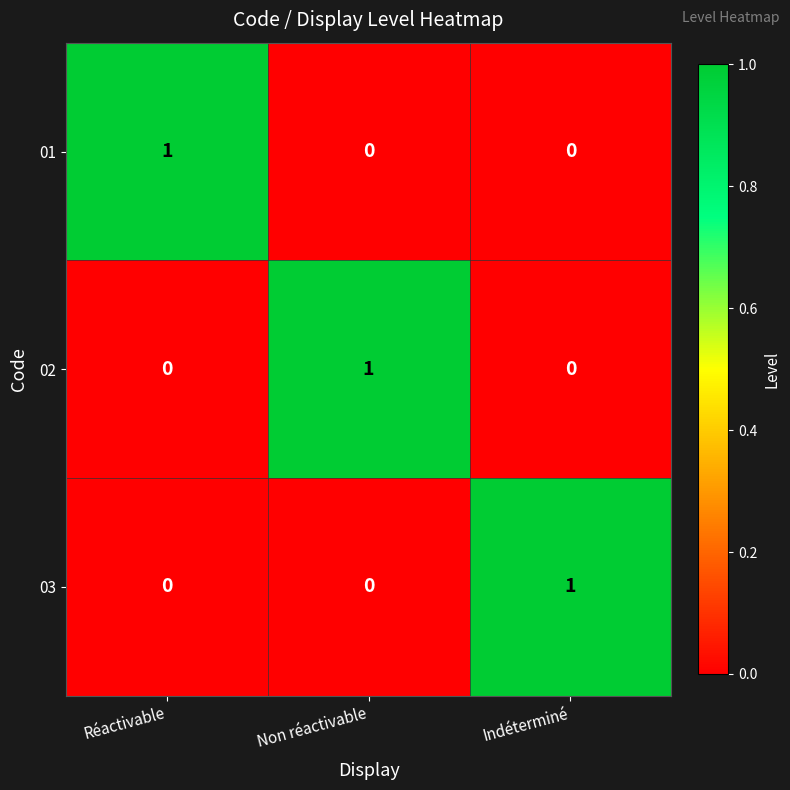

At how many categories does at least one series exceed 0?

3